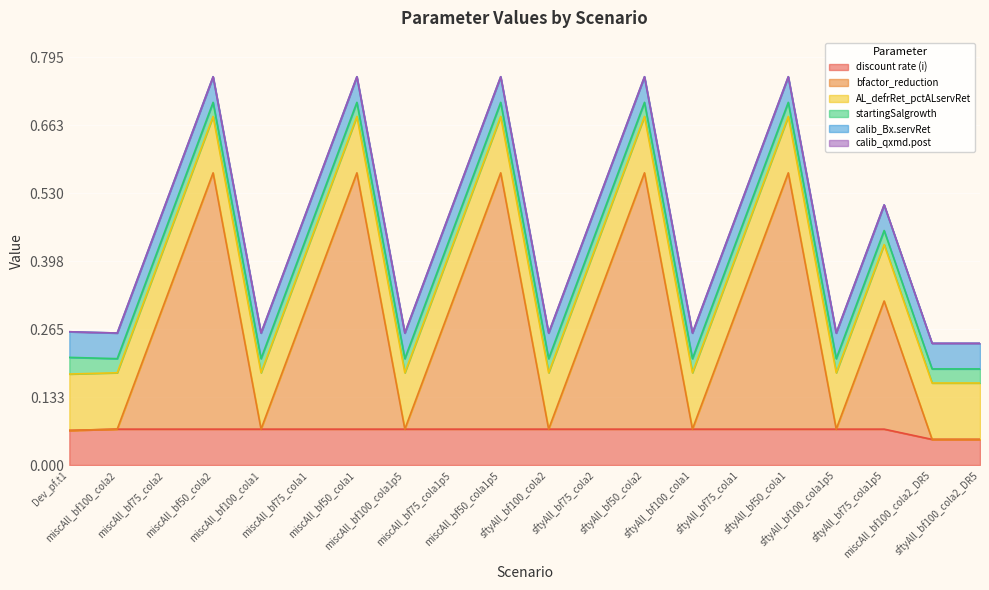

Is the value of bfactor_reduction at sftyAll_bf100_cola2_DR5 greater than the value of startingSalgrowth at sftyAll_bf100_cola1?

No